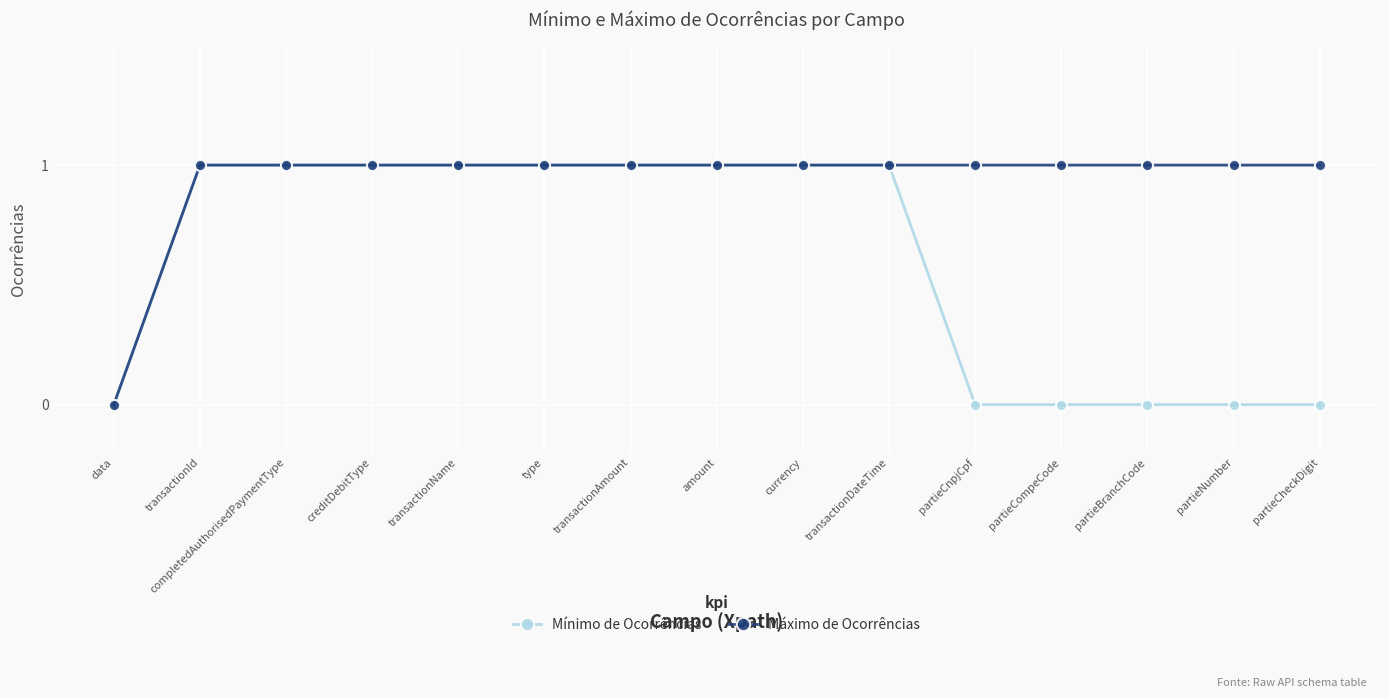

Is the value of Mínimo de Ocorrências at partieCompeCode greater than the value of Máximo de Ocorrências at partieCheckDigit?

No